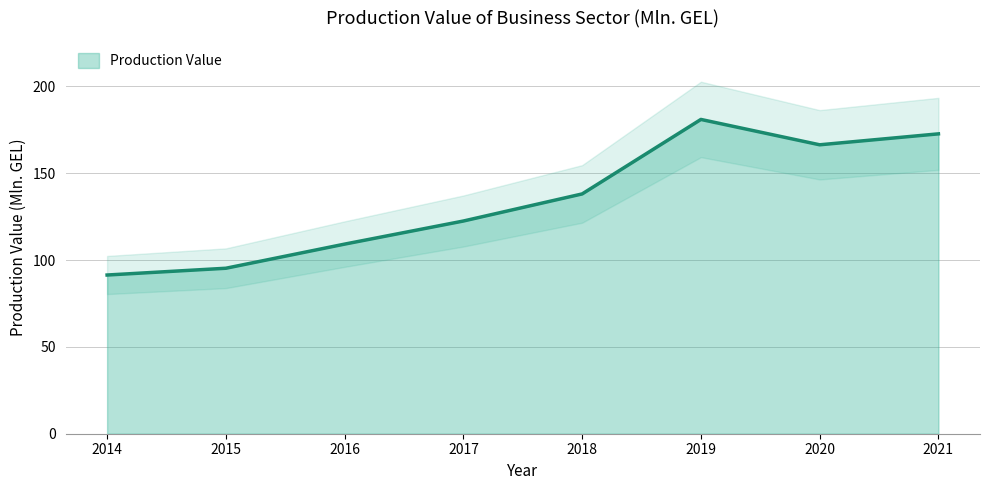

True or false: the data shows 164.8 at 2016.

False